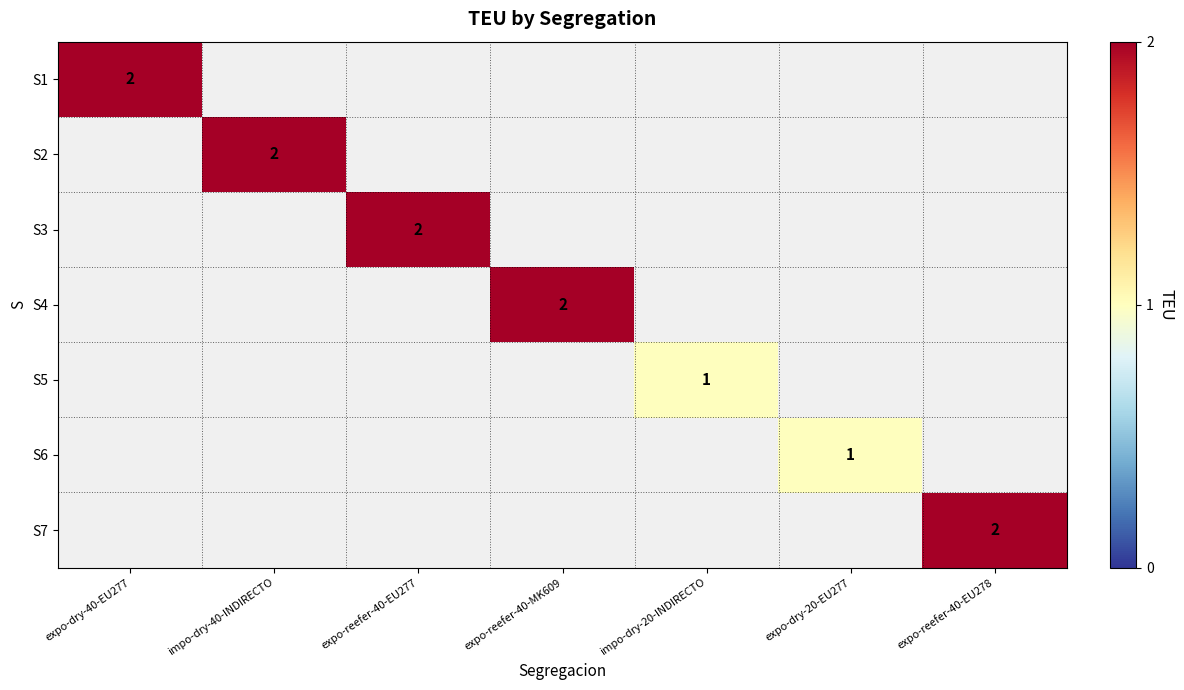

Which category has the highest value across all series?

expo-dry-40-EU277